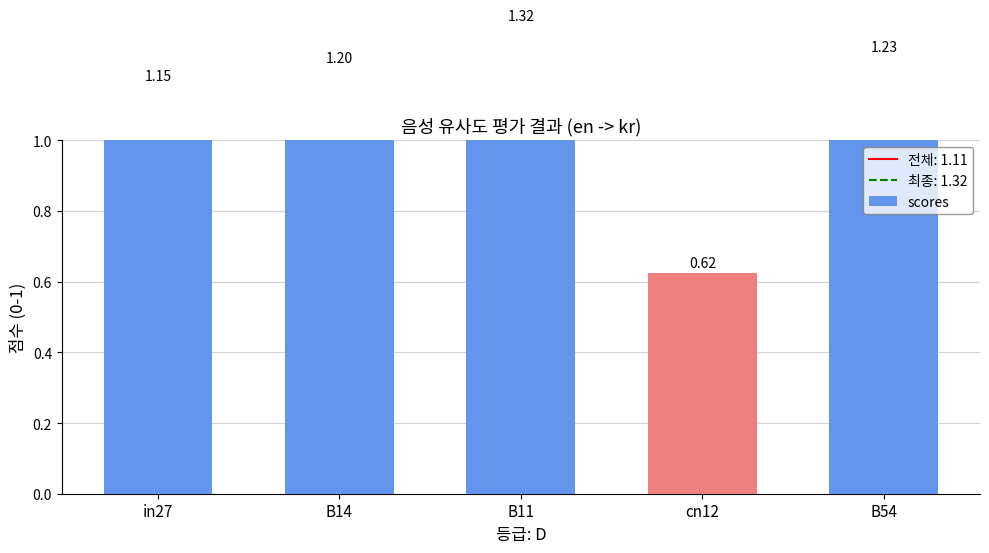

How many data points are less than 1?

1